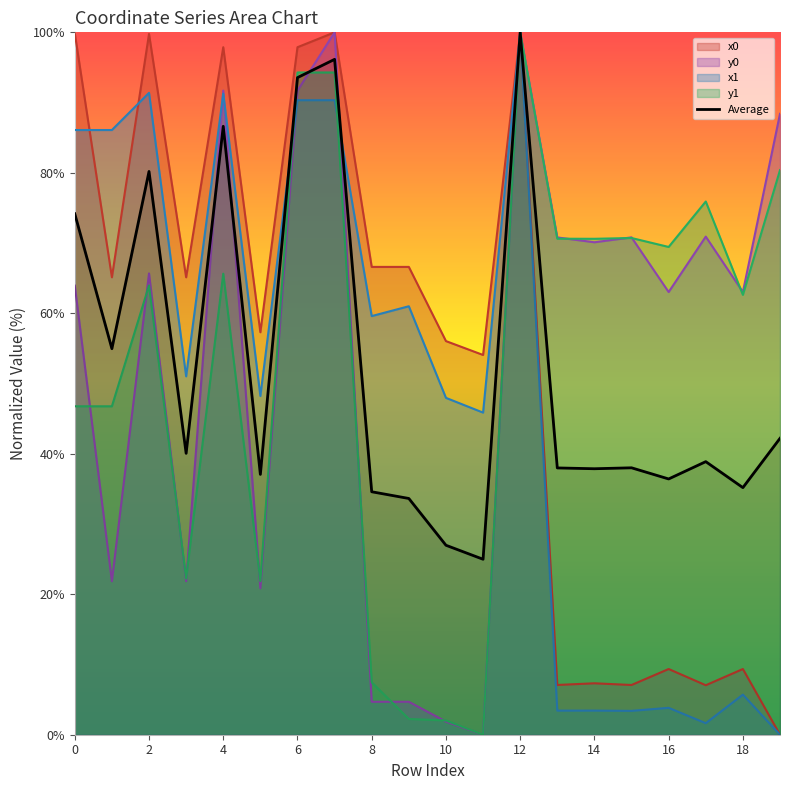

How many points are lower than both their immediate neighbors (excluding endpoints)?

7